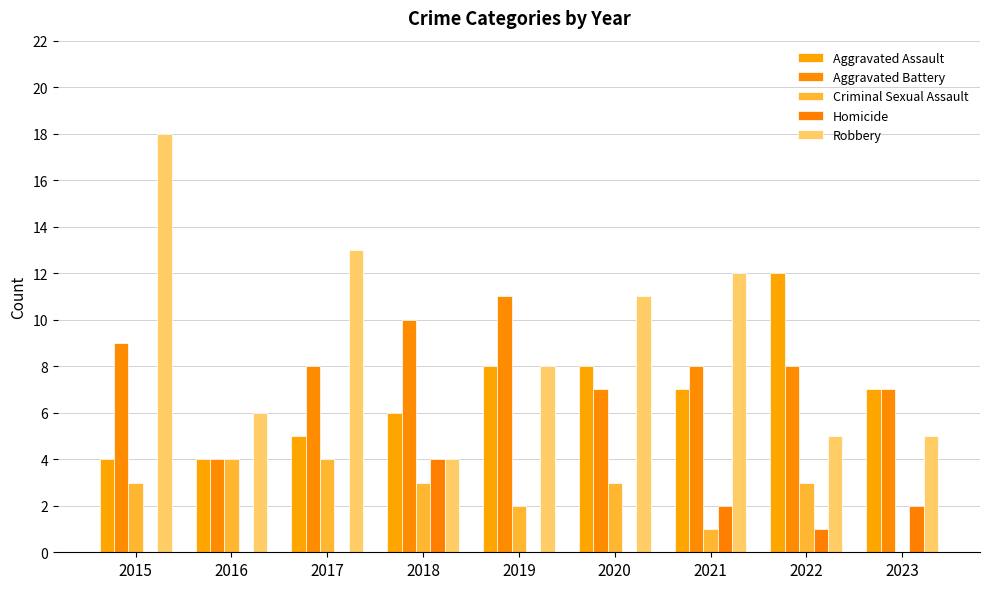

What is the average value of the Aggravated Assault series?

7